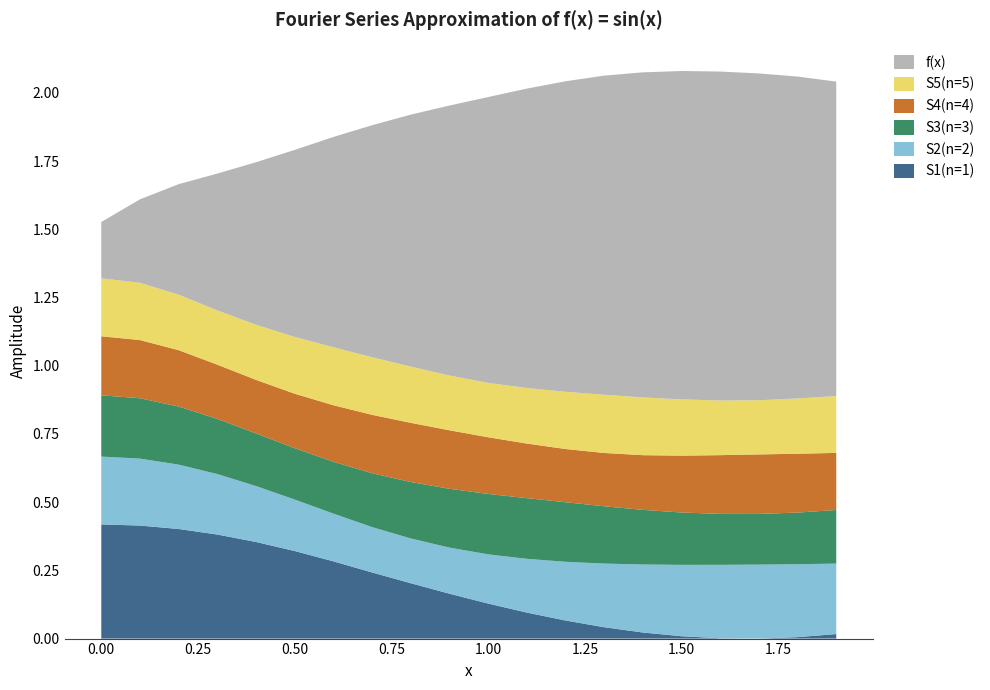

What is the total value across all series at 0.50?

1.8